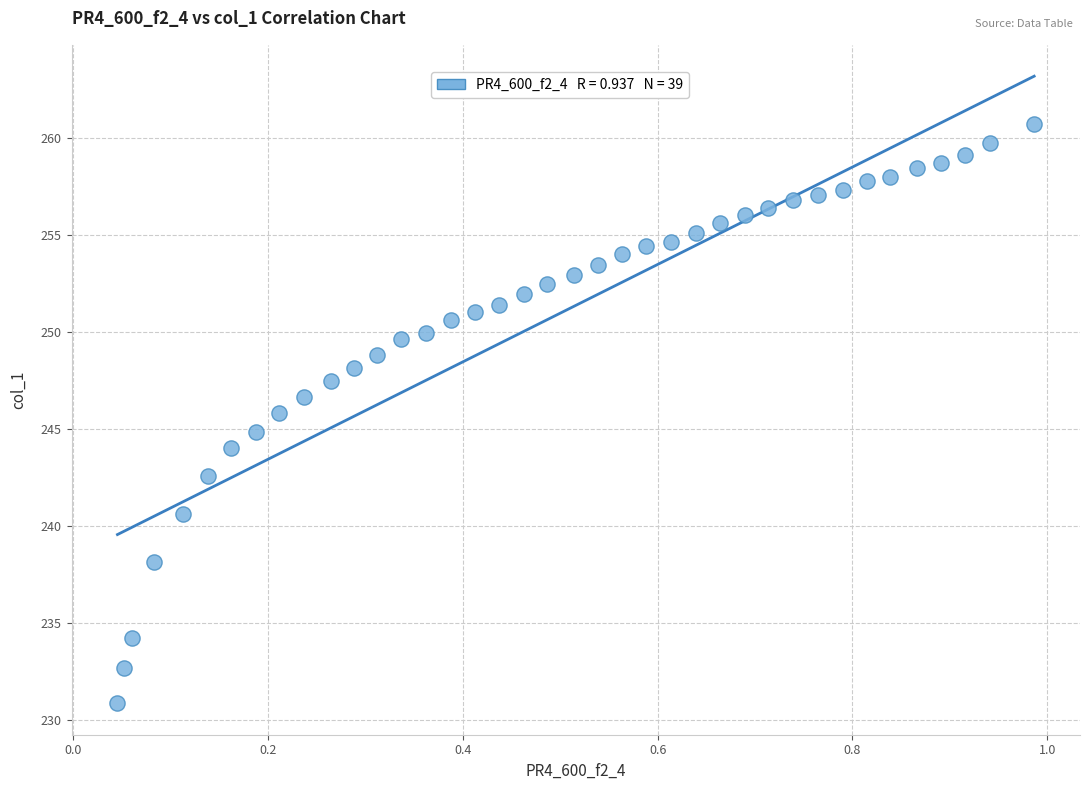

What is the range of X values (max minus min)?

0.9